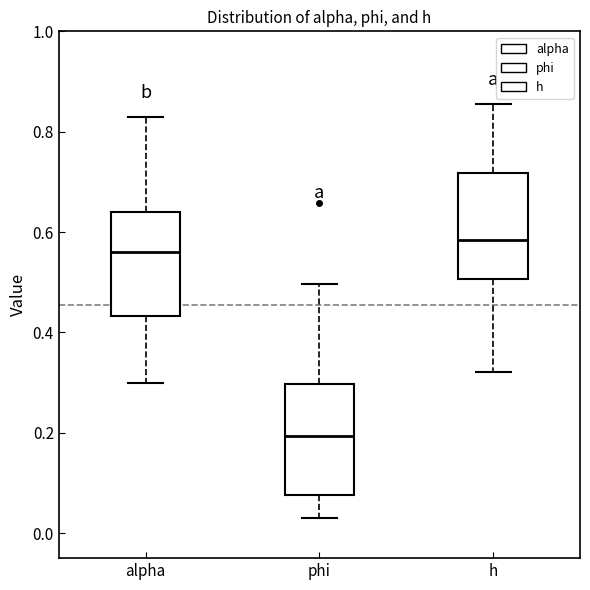

Where does the median line of the box for phi sit on the y-axis? The values are not printed on the chart, so give them approximately, as read against the axis.

0.20